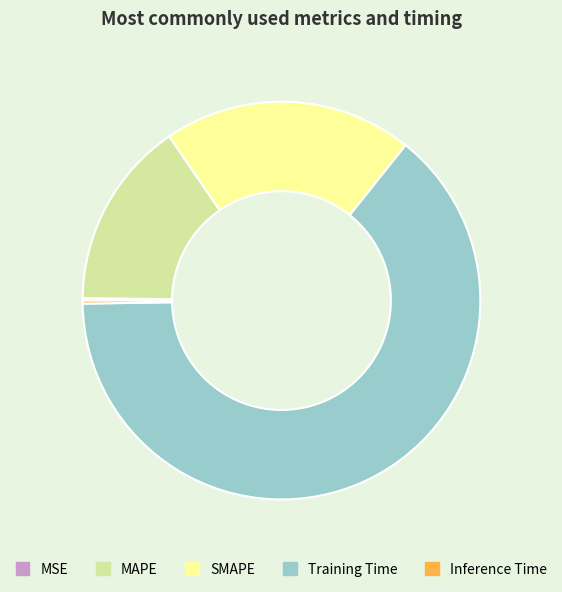

Which category has the biggest portion of the pie?

Training Time